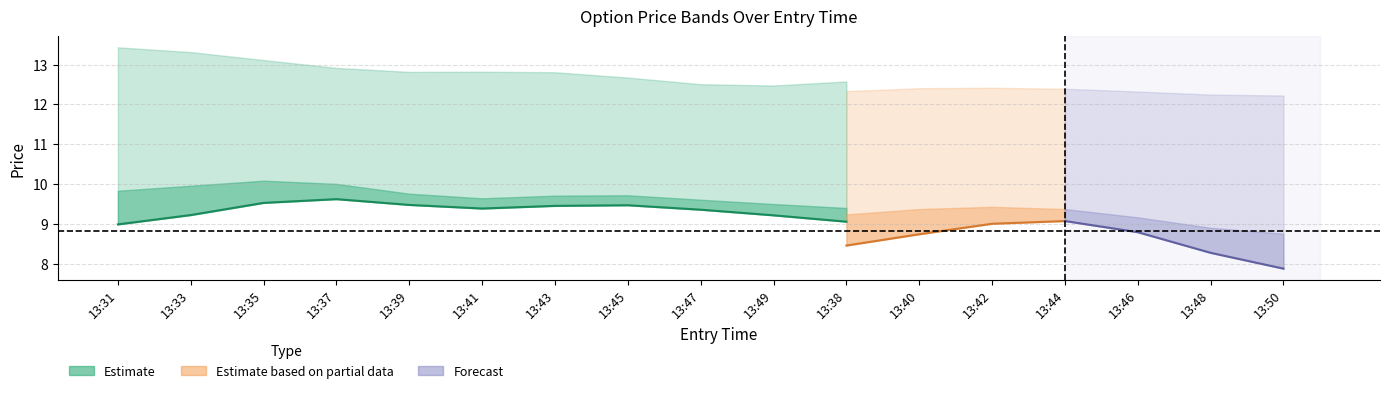

How many lines are shown in the chart?

6